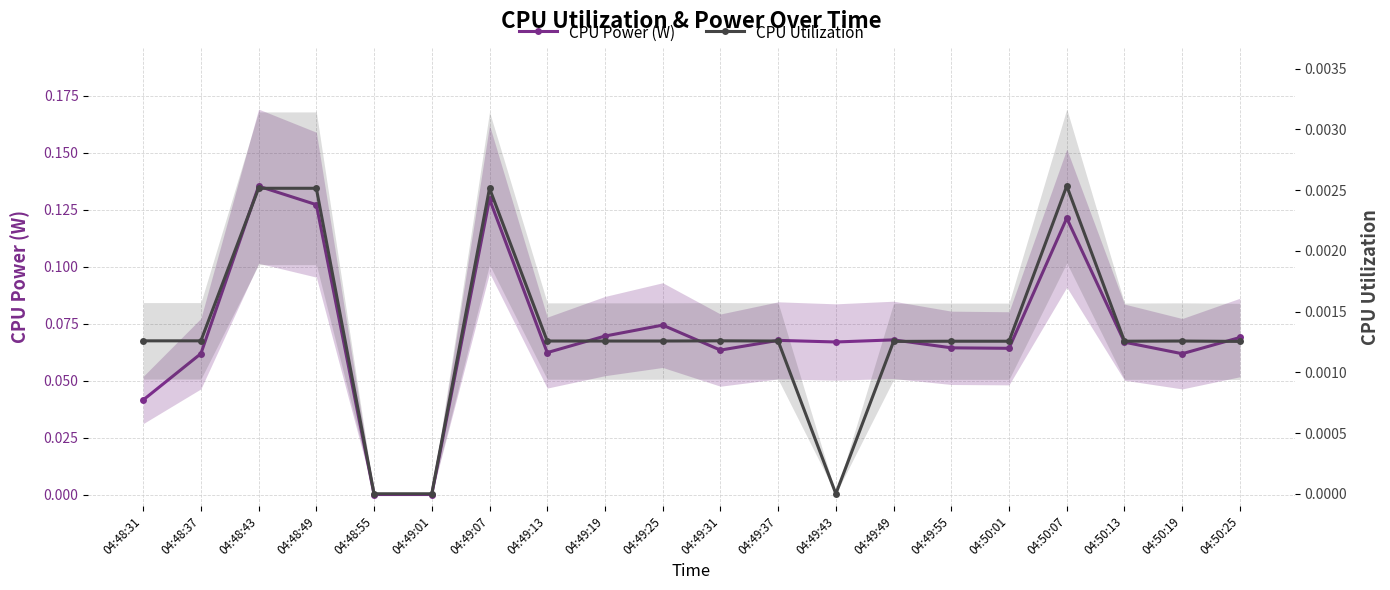

Which label corresponds to the largest value in the chart?

04:48:43